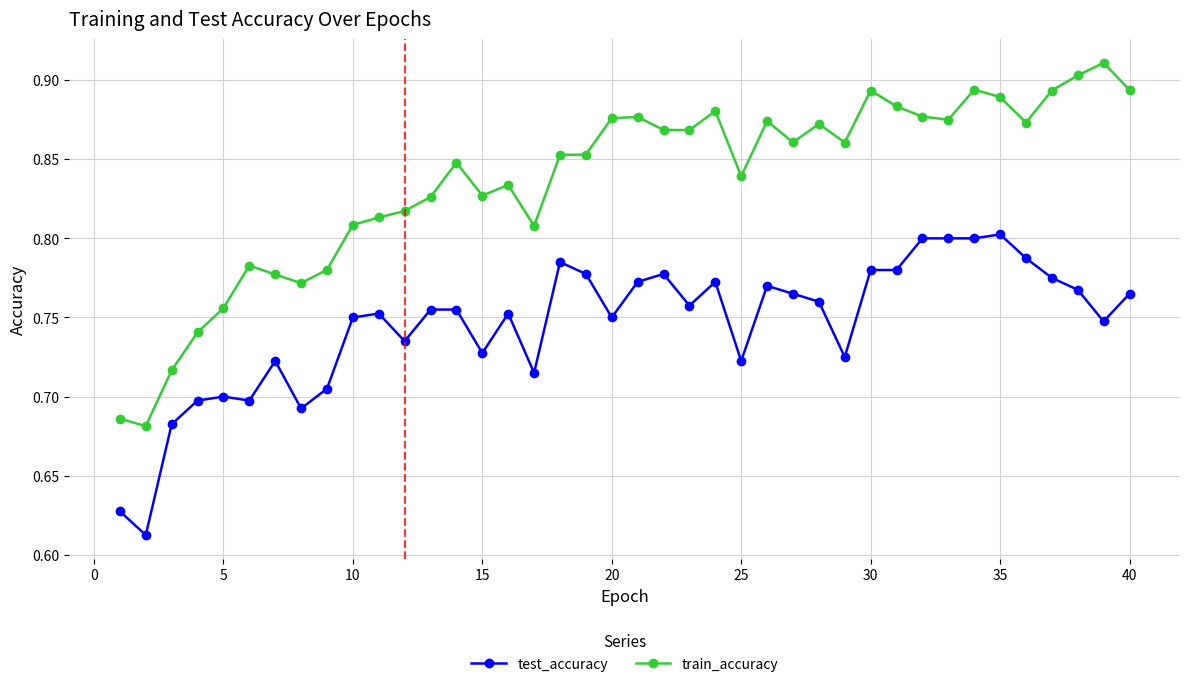

How many train_accuracy values are between 0 and 1?

40